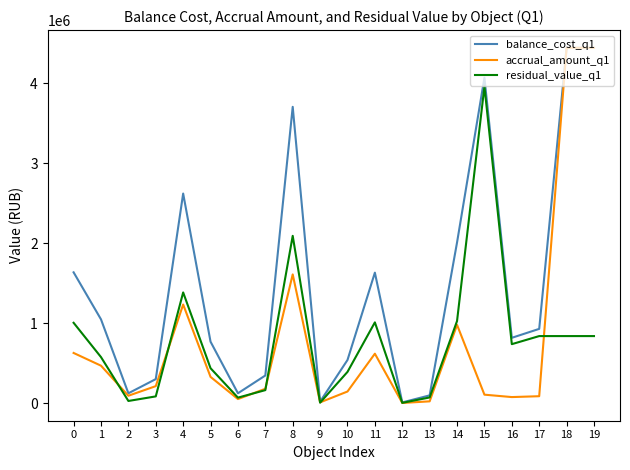

What is the maximum value for balance_cost_q1?

4445504.1